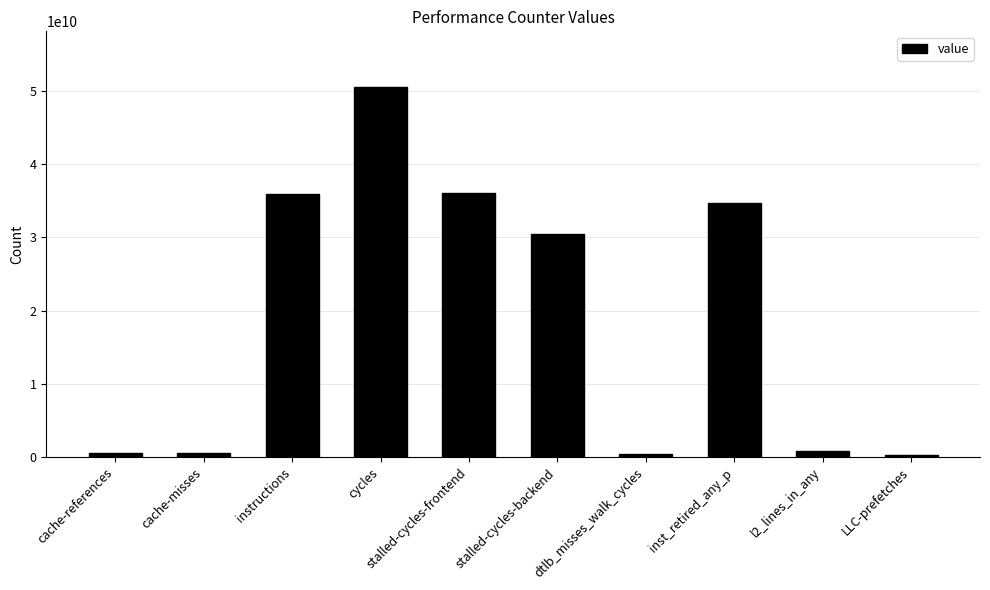

What is the difference between the values at cycles and l2_lines_in_any?

49668246890